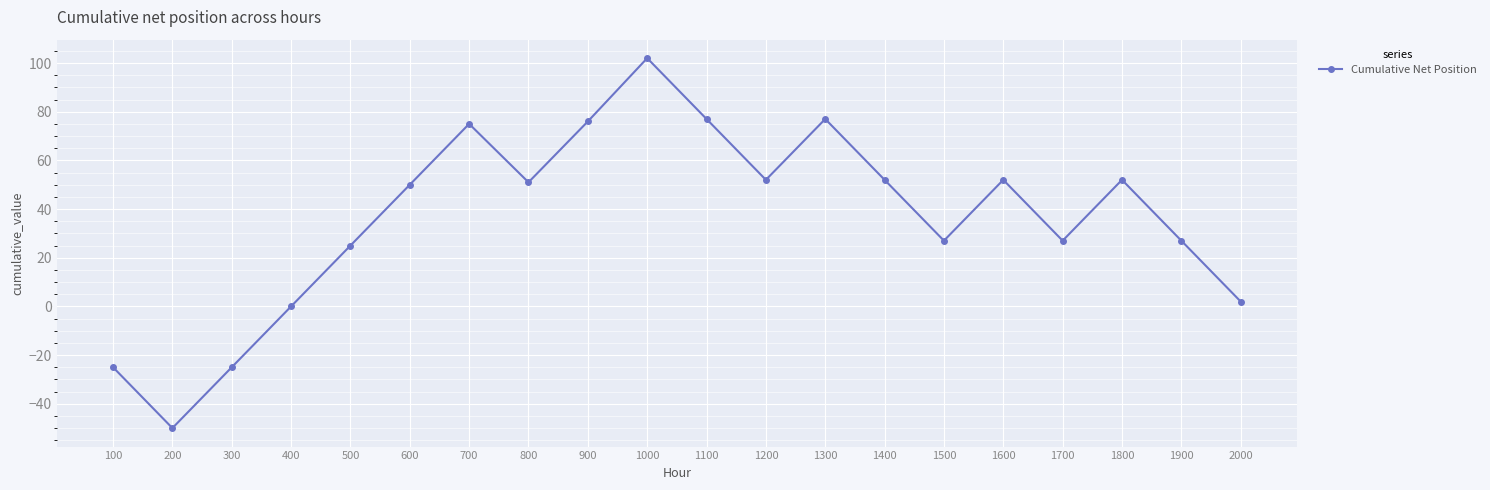

Where is the first local minimum?

200